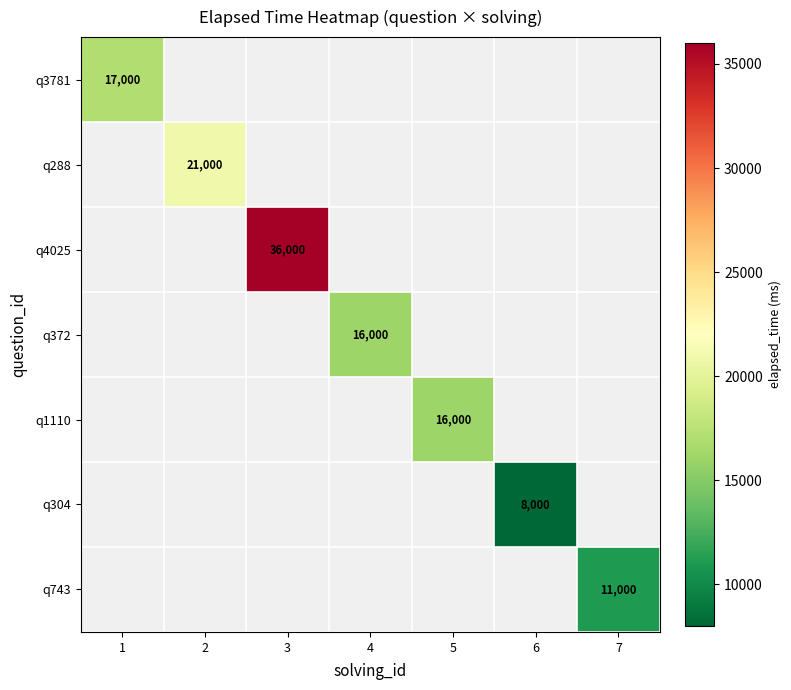

How many values in q3781 are above zero?

1